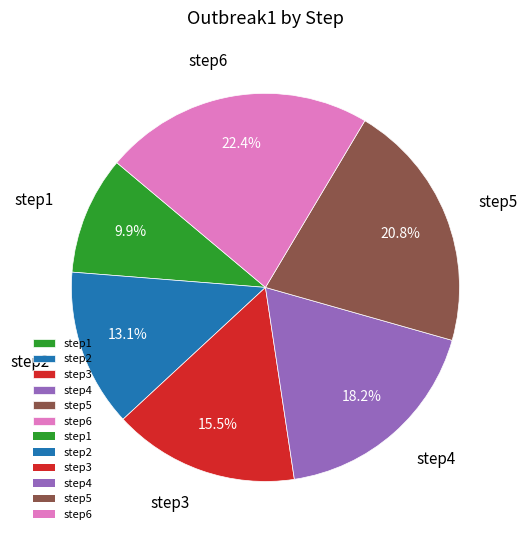

Which category has the smallest portion of the pie?

step1